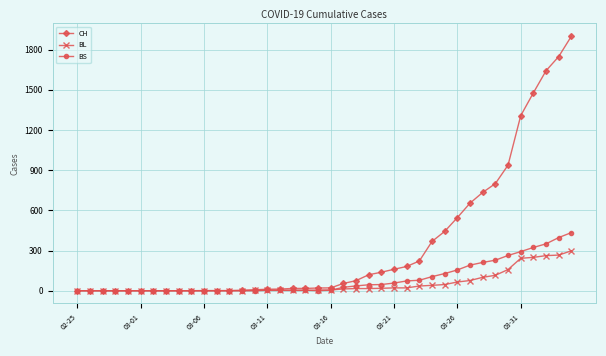

List the series in order of their peak value, highest first.

CH, BS, BL